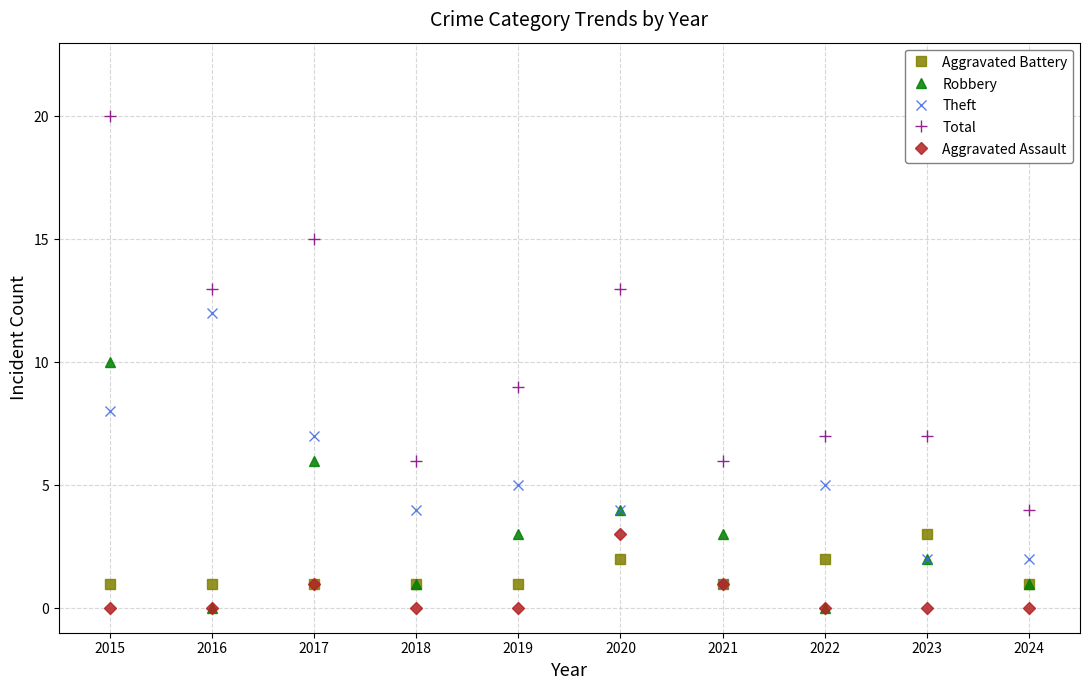

What is the lowest value of the Theft series?

1